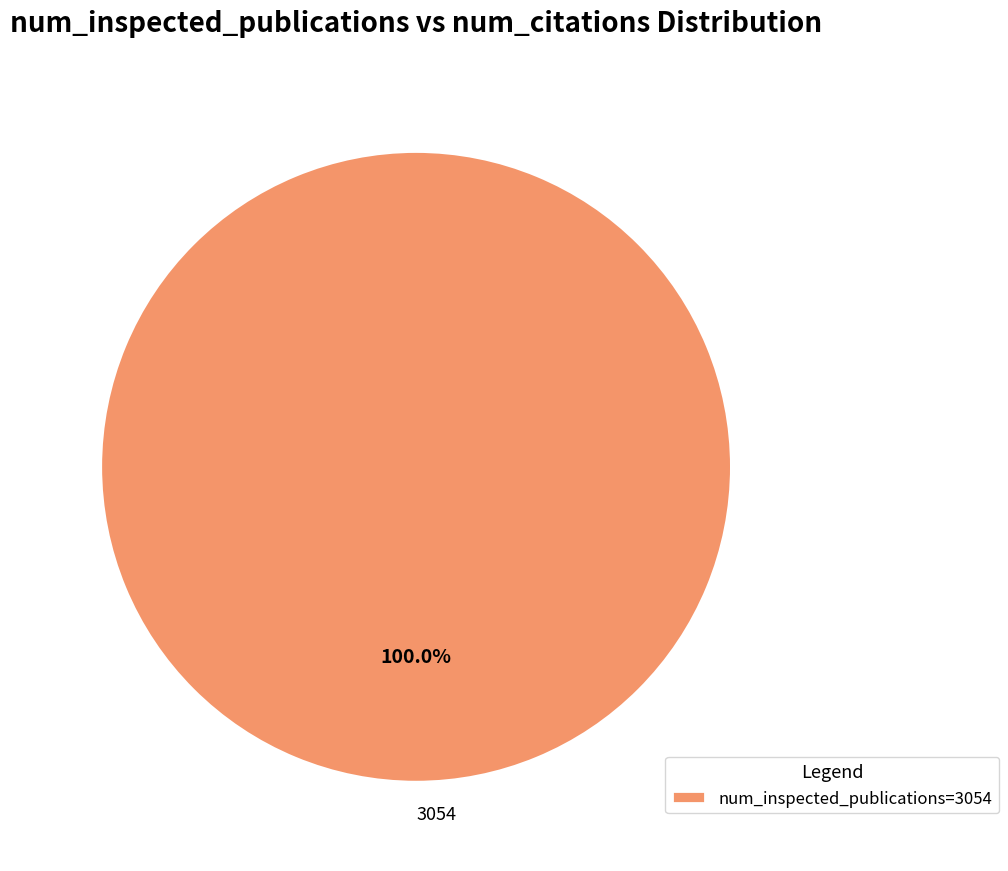

To the nearest percent, what percentage of the pie is 3054?

100%